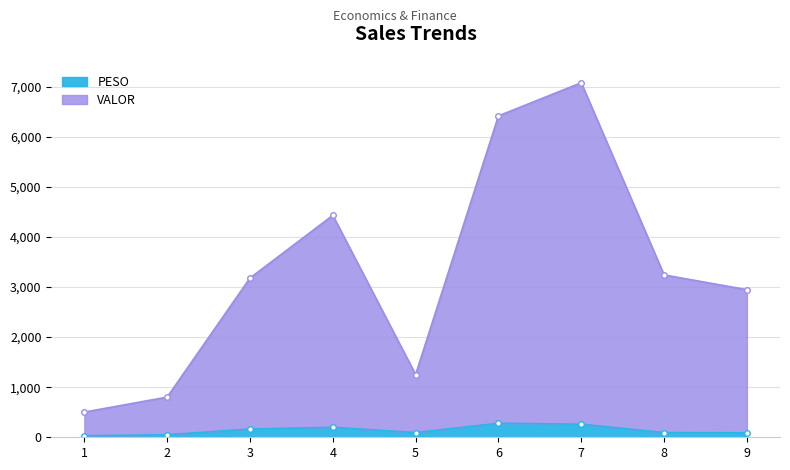

List the series in order of their peak value, lowest first.

PESO, VALOR